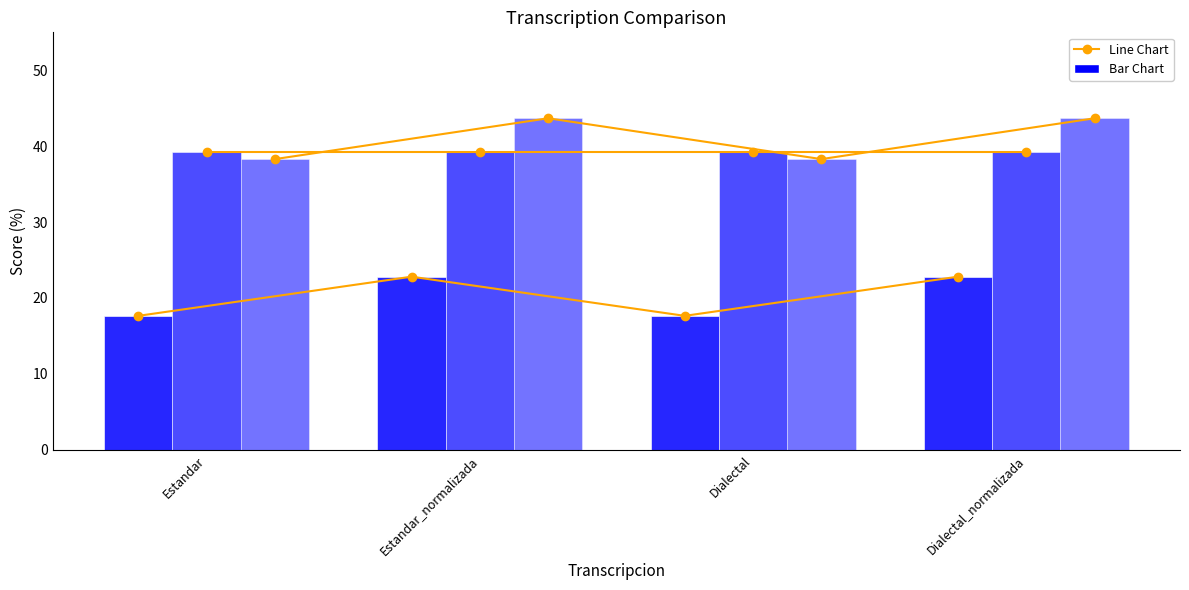

Which series has the largest total across all categories?

Line - Parcial